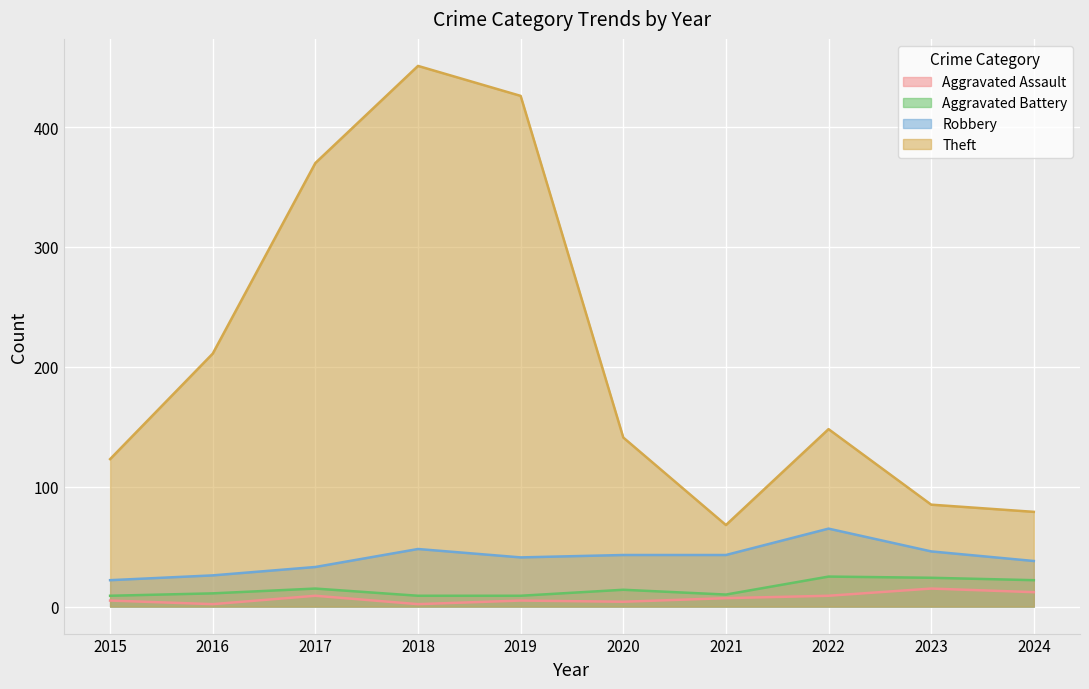

At which label does Aggravated Battery reach its minimum?

2015